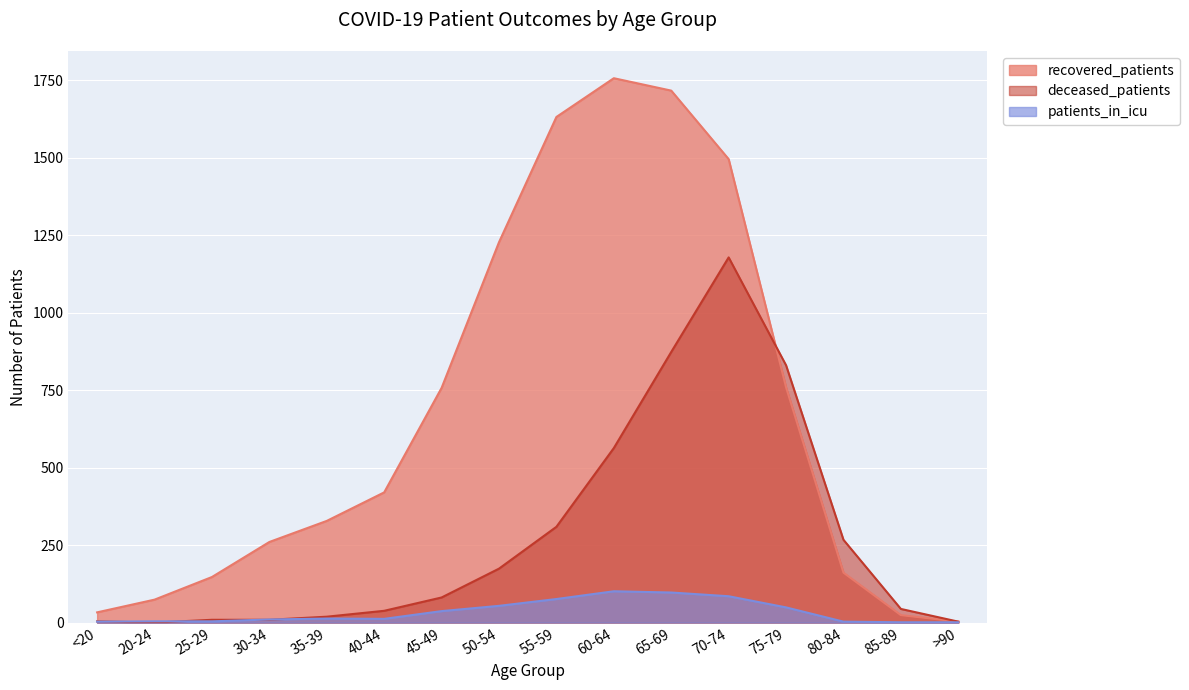

What is the average value of the patients_in_icu series?

34